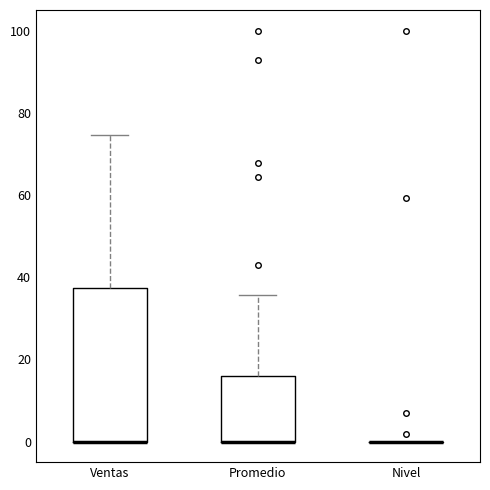

Comparing the boxes themselves (not the whiskers), which one is the tallest?

Ventas